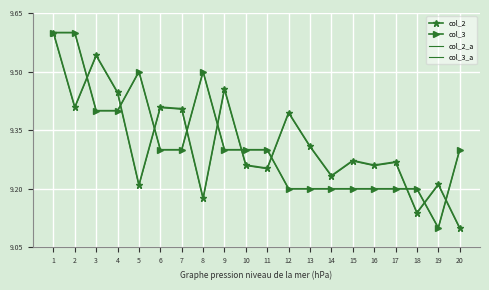

Reading left to right, transcribe all the data shown in this chart.

col_2: 1=9.6	2=9.4	3=9.5	4=9.4	5=9.2	6=9.4	7=9.4	8=9.2	9=9.5	10=9.3	11=9.3	12=9.4	13=9.3	14=9.2	15=9.3	16=9.3	17=9.3	18=9.1	19=9.2	20=9.1
col_3: 1=9.6	2=9.6	3=9.4	4=9.4	5=9.5	6=9.3	7=9.3	8=9.5	9=9.3	10=9.3	11=9.3	12=9.2	13=9.2	14=9.2	15=9.2	16=9.2	17=9.2	18=9.2	19=9.1	20=9.3
col_2_a: 1=9.6	2=9.4	3=9.5	4=9.4	5=9.2	6=9.4	7=9.4	8=9.2	9=9.5	10=9.3	11=9.3	12=9.4	13=9.3	14=9.2	15=9.3	16=9.3	17=9.3	18=9.1	19=9.2	20=9.1
col_3_a: 1=9.6	2=9.6	3=9.4	4=9.4	5=9.5	6=9.3	7=9.3	8=9.5	9=9.3	10=9.3	11=9.3	12=9.2	13=9.2	14=9.2	15=9.2	16=9.2	17=9.2	18=9.2	19=9.1	20=9.3